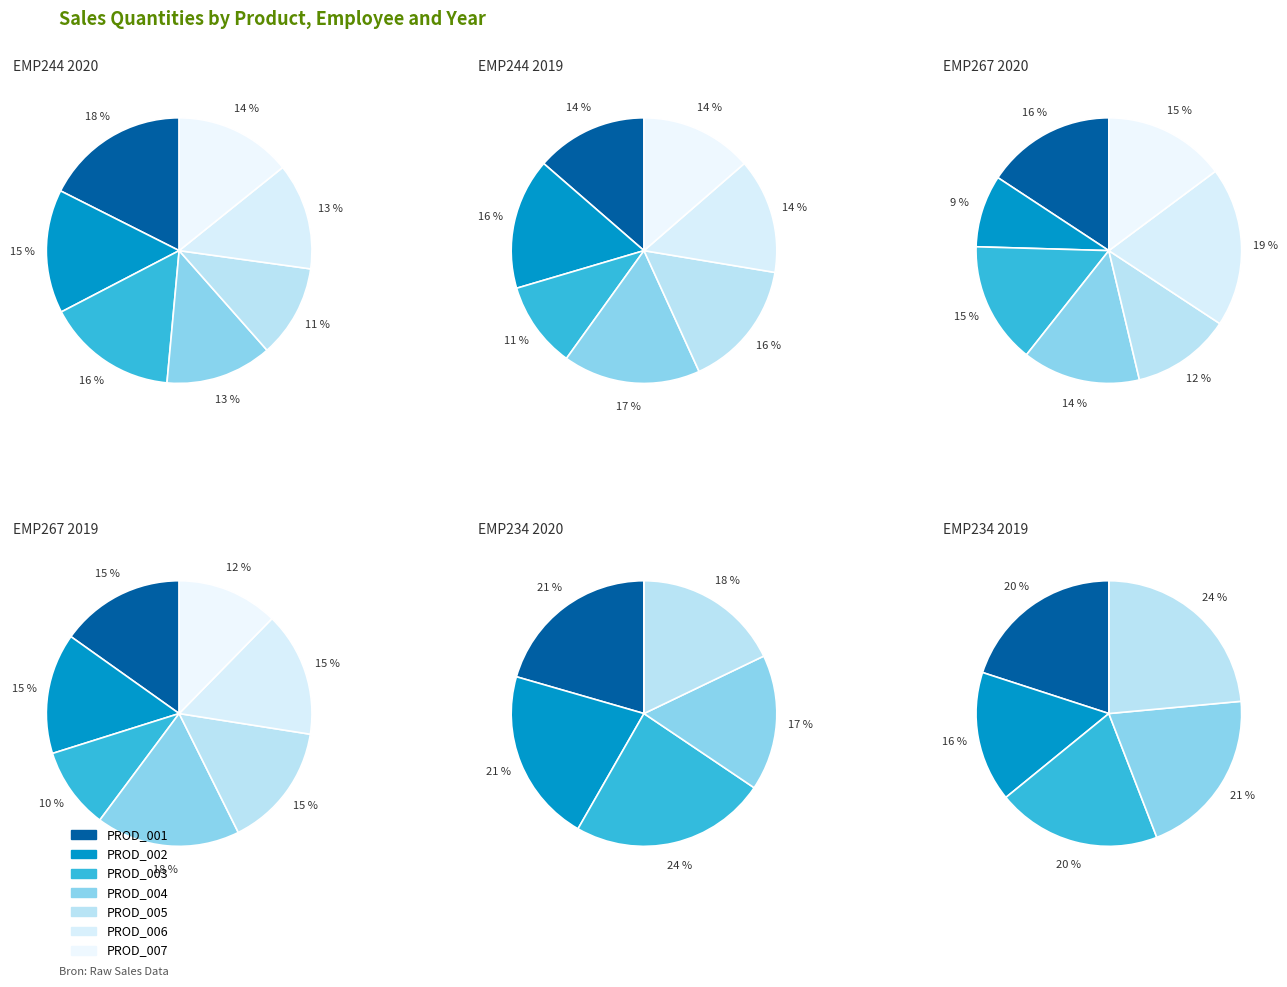

To the nearest percent, what portion does PROD_004 represent?

17%